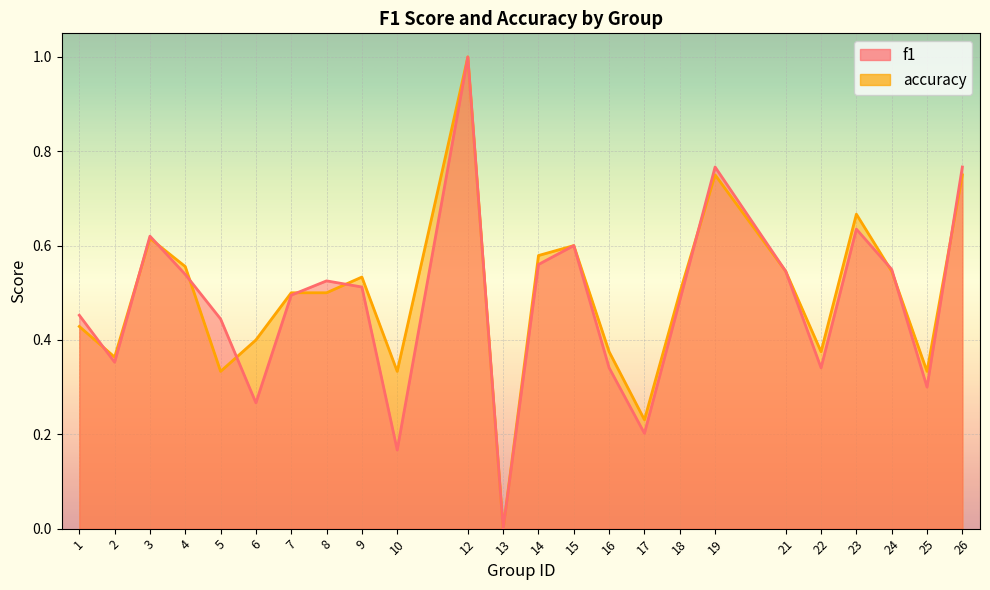

Where is the first local maximum for f1?

3